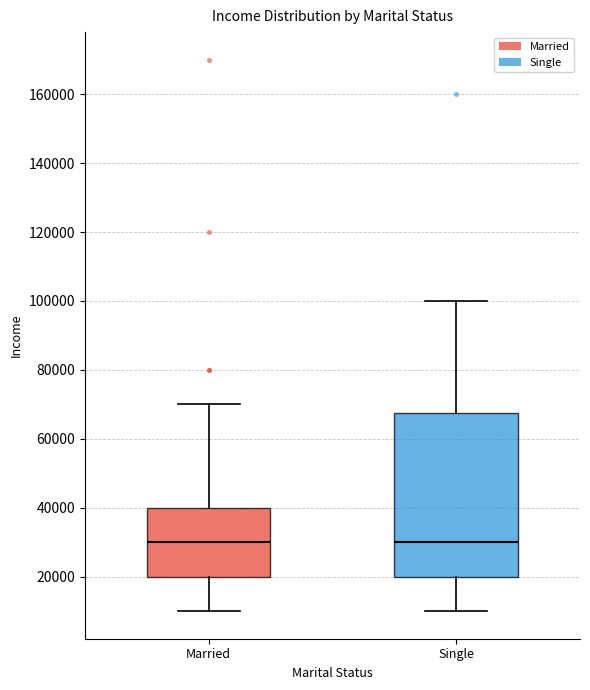

Which box is the tallest, from its lower edge to its upper edge?

Single